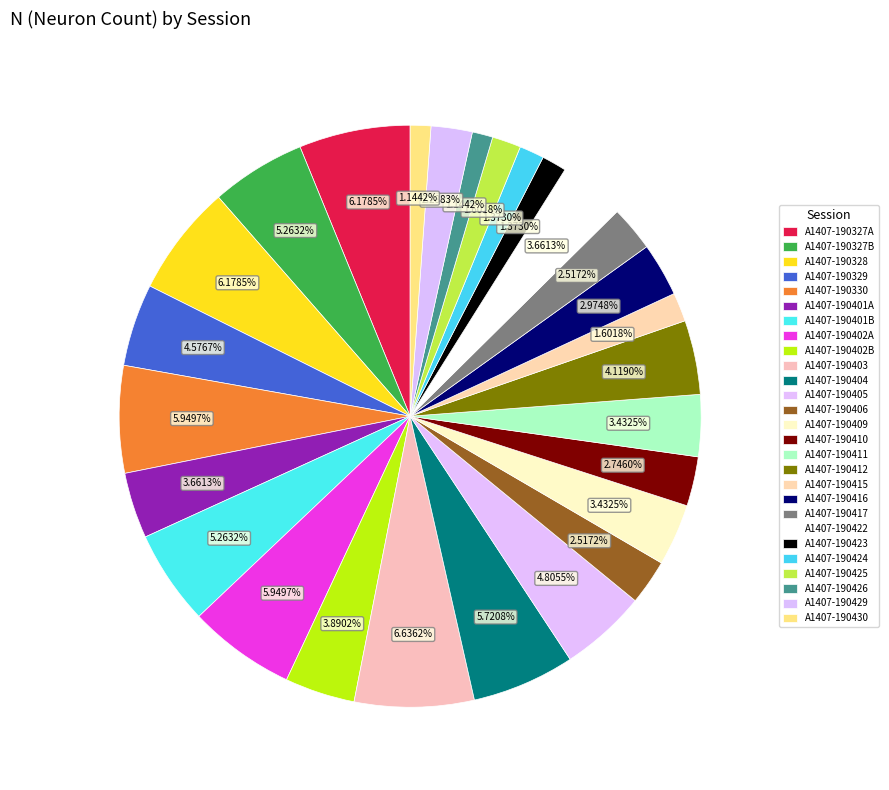

How many segments does this pie chart have?

27